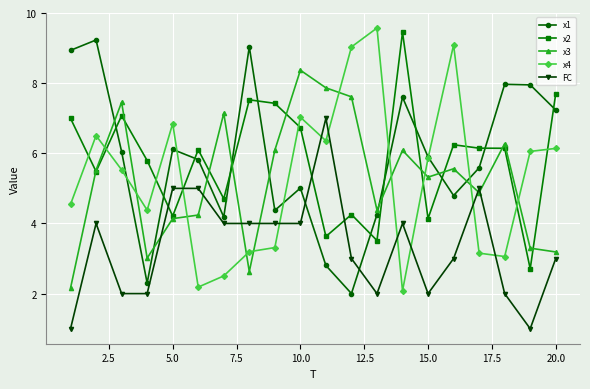

Which series ends up on top after the final intersection of x3 and x1?

x1